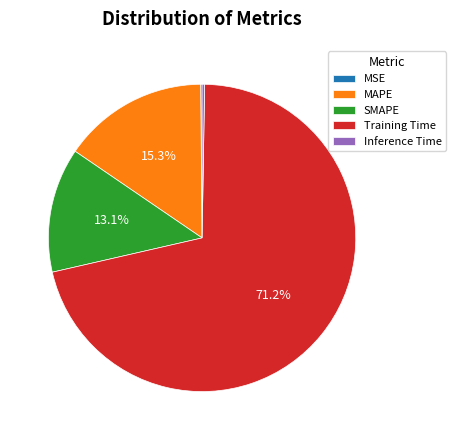

Which category has the biggest portion of the pie?

Training Time